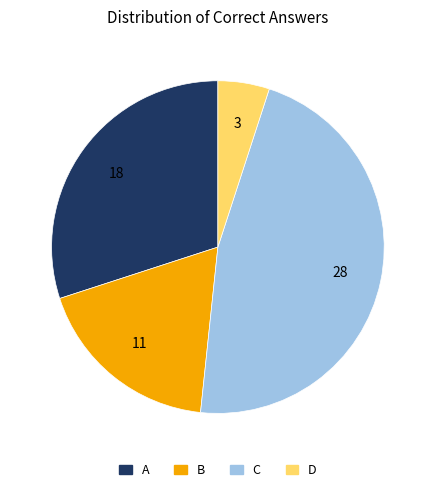

Combined, do C and D account for over 50%?

Yes